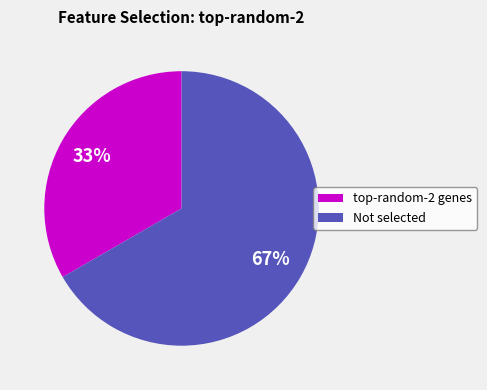

Which category has the smallest portion of the pie?

top-random-2 genes